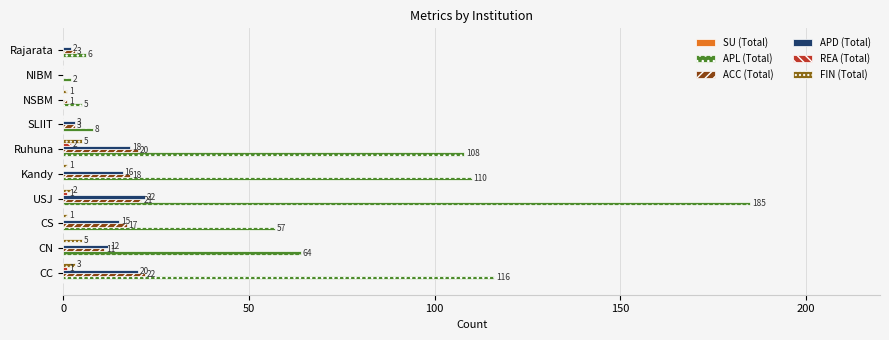

Count the number of categories in the chart.

10